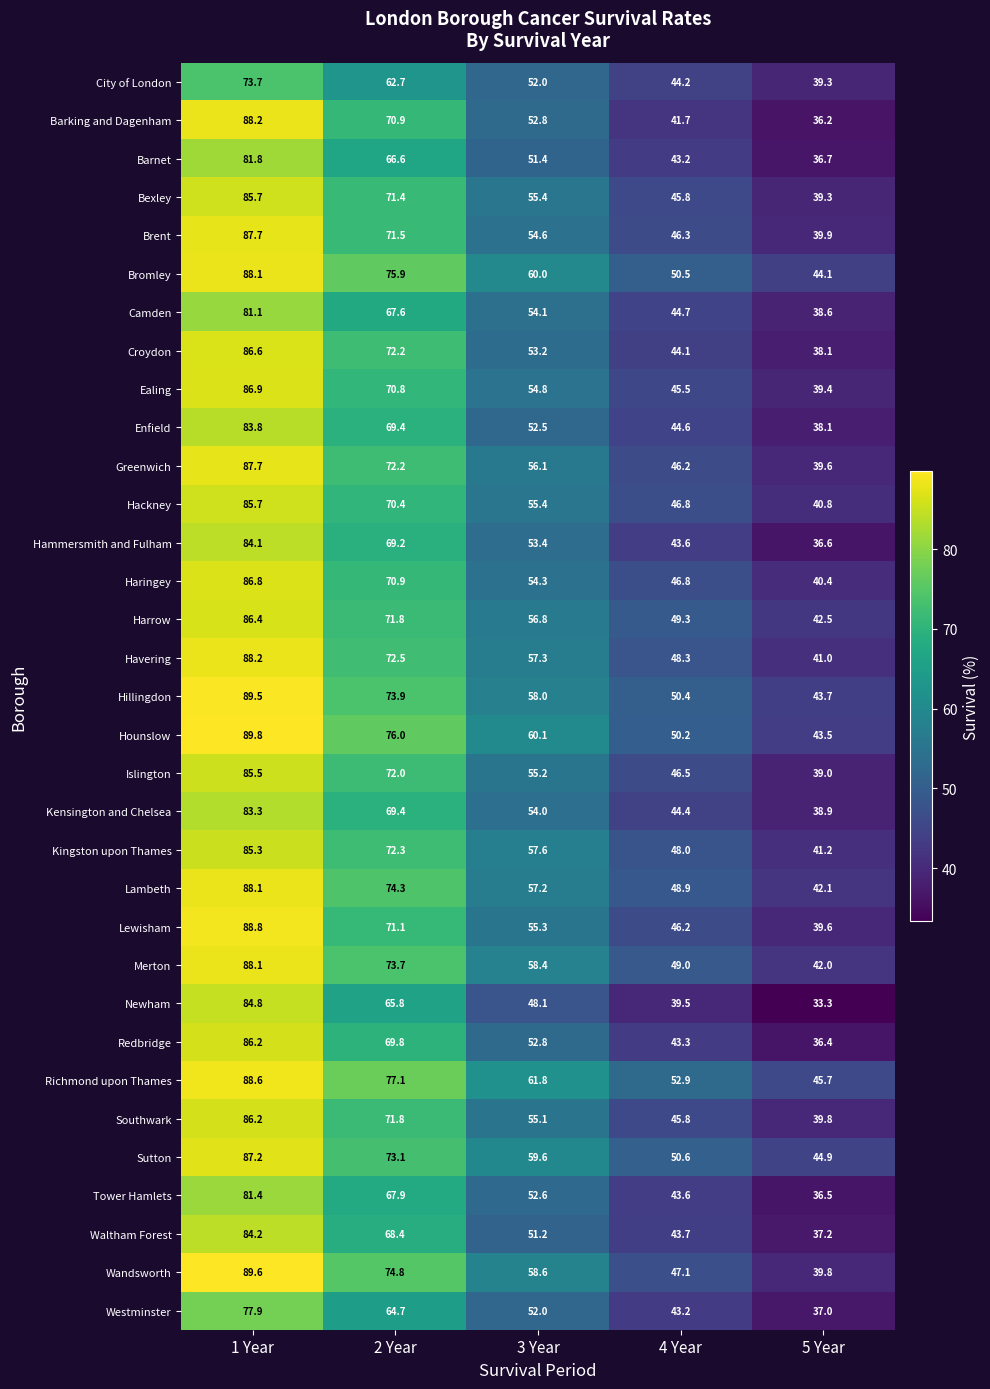

What is the average value of the Harrow series?

61.4